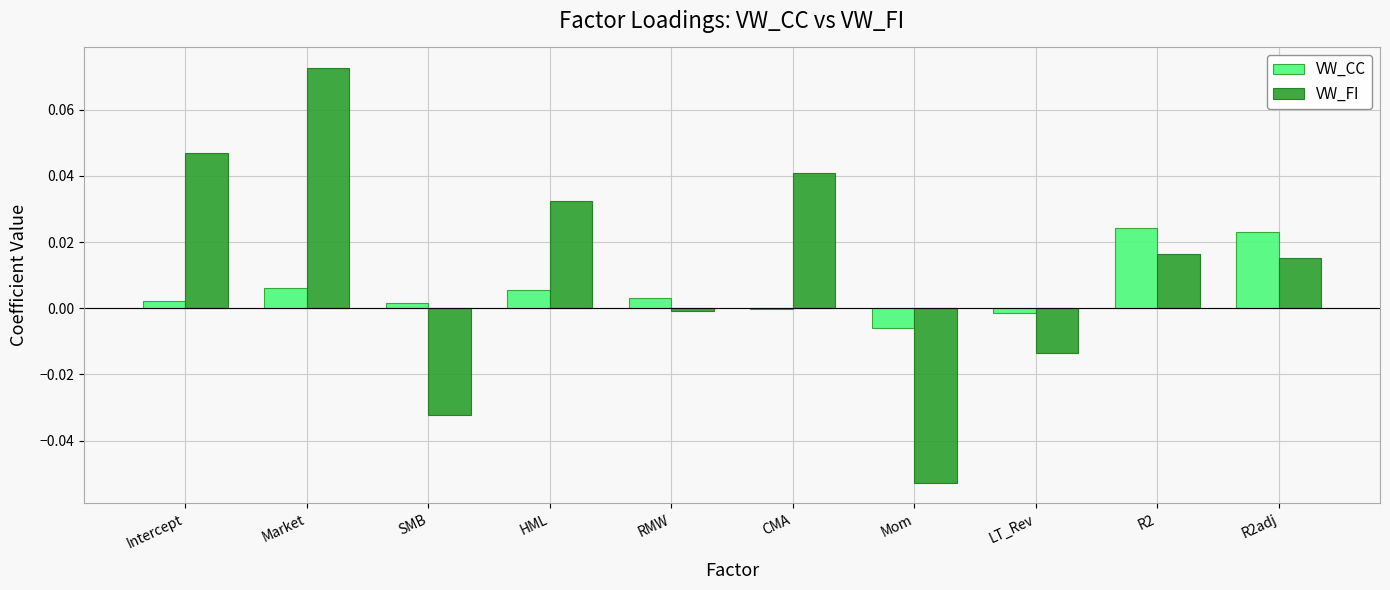

At which category is the sum across all series the highest?

Market